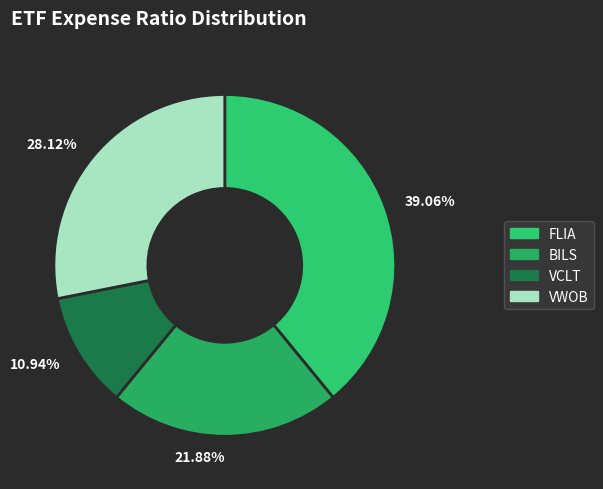

To the nearest percent, what is the average slice percentage?

25%